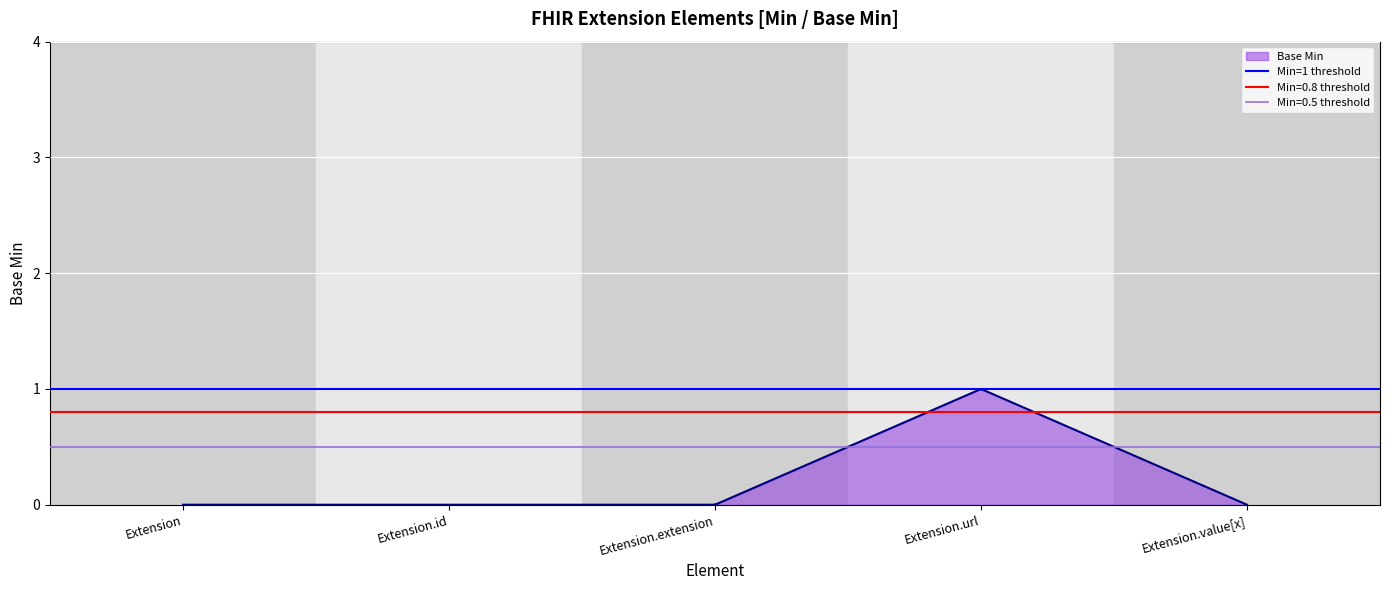

How many lines are shown in the chart?

1